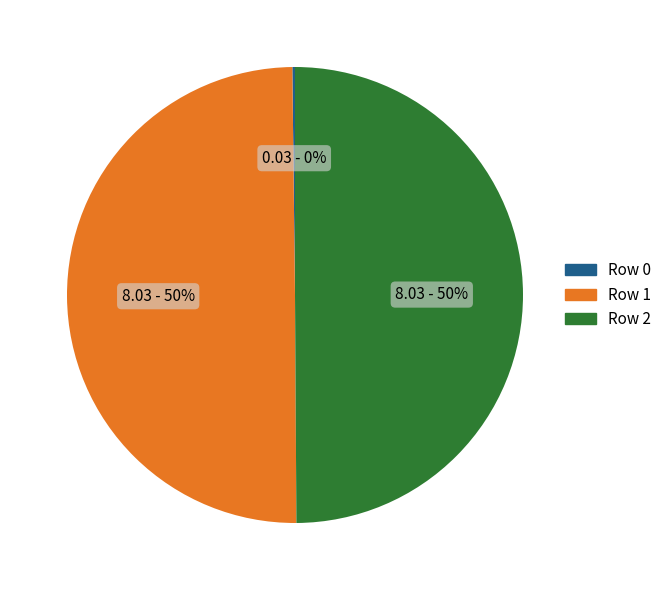

Is it true that Row 2 is 50% of the pie?

True